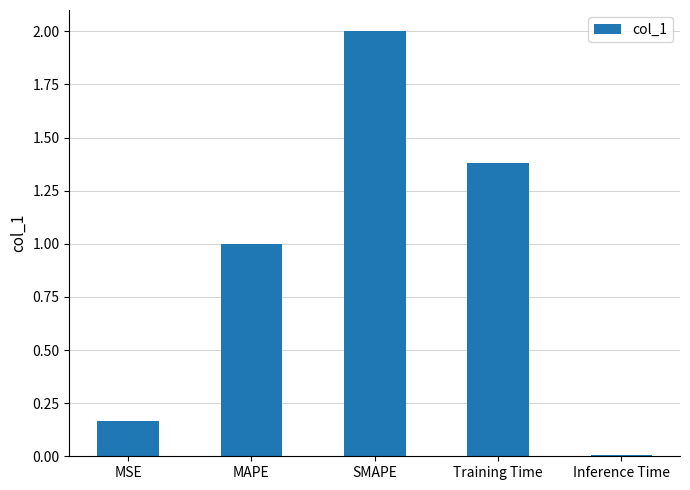

What is the average value?

0.9